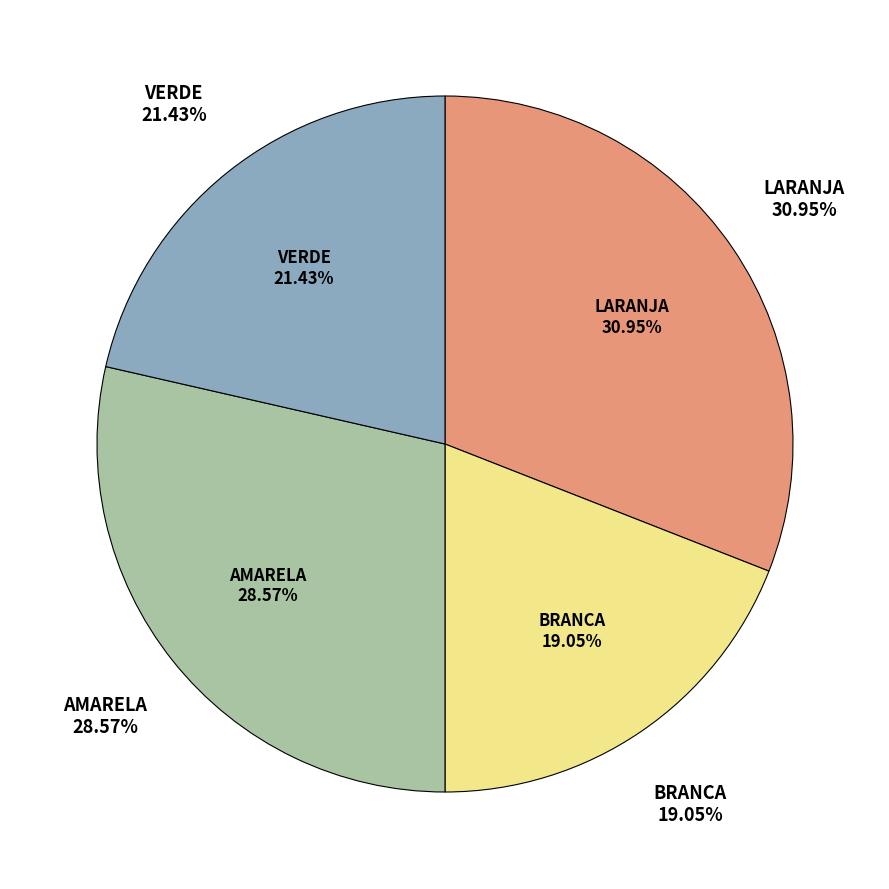

To the nearest percent, what is the difference between the largest and smallest slice percentages?

12%